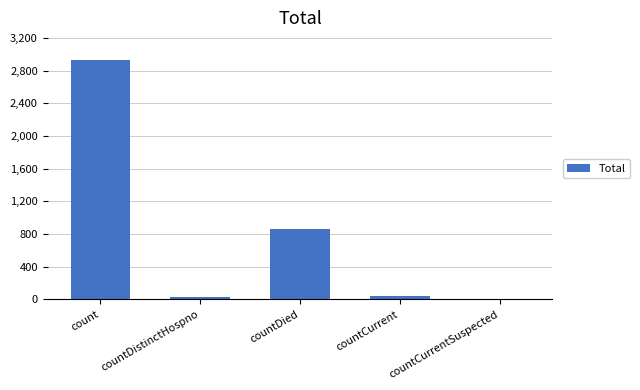

What is the greatest value displayed?

2927